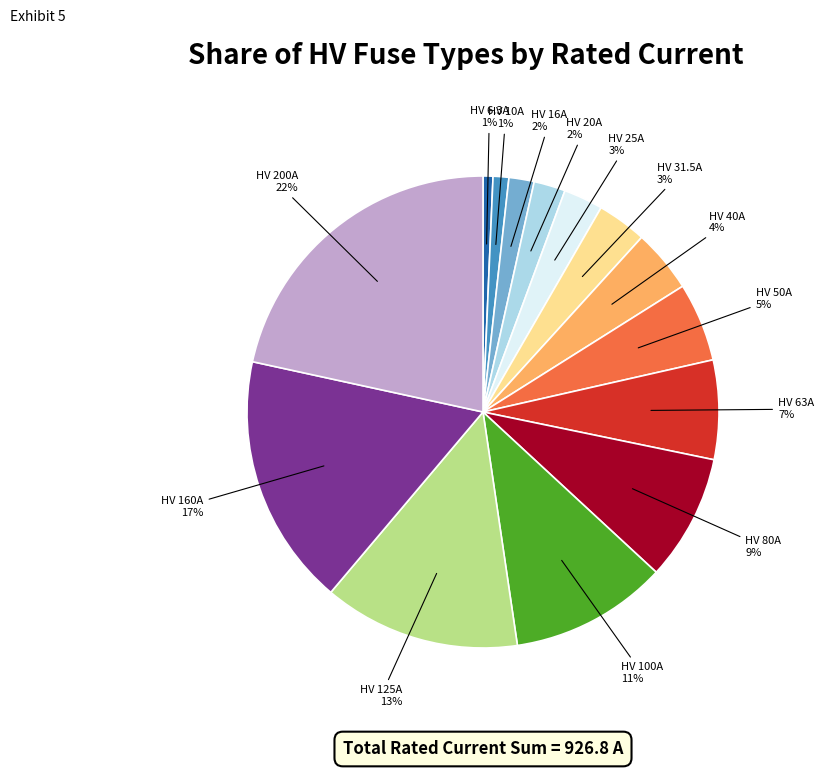

Does any single category account for the majority?

No